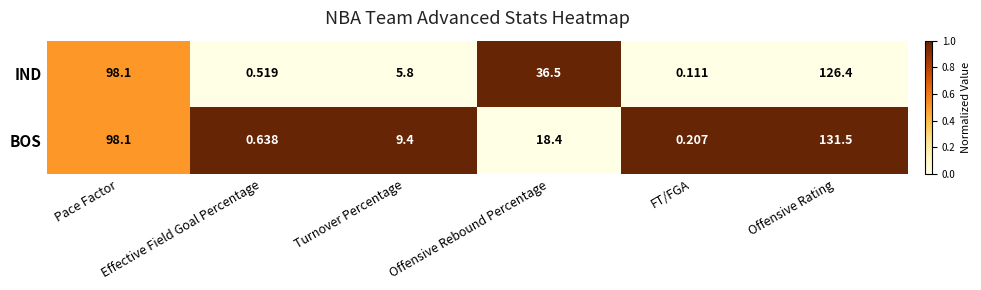

Which series has the largest range (max minus min)?

BOS